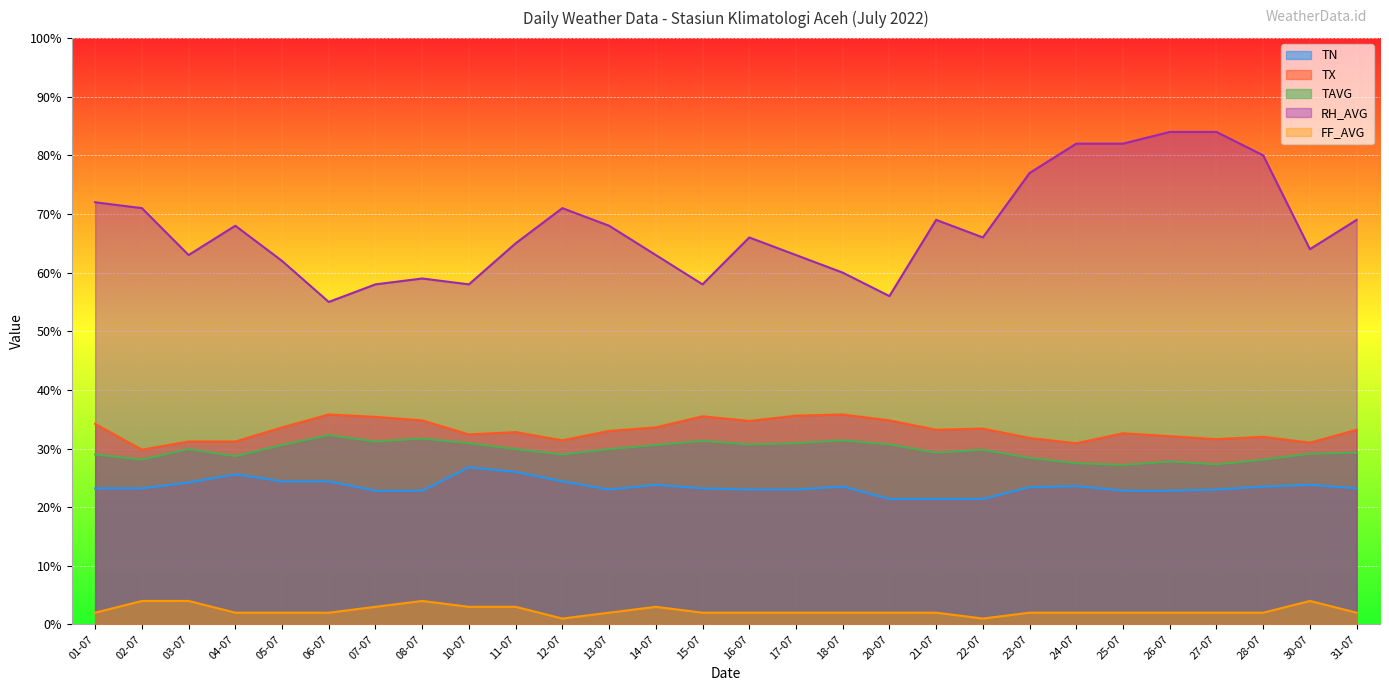

At which label does TAVG reach its minimum?

25-07